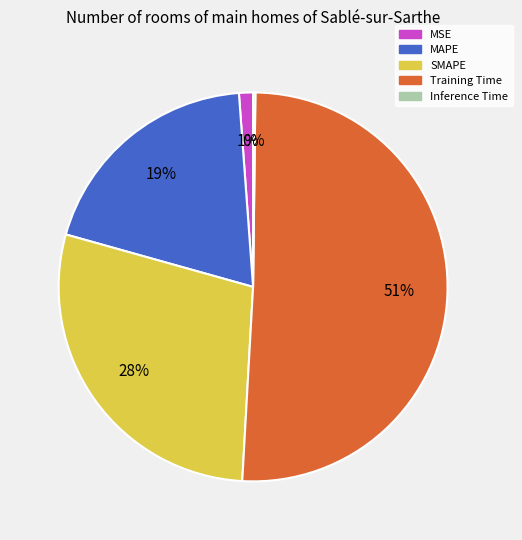

Combined, do MAPE and Training Time account for over 50%?

Yes